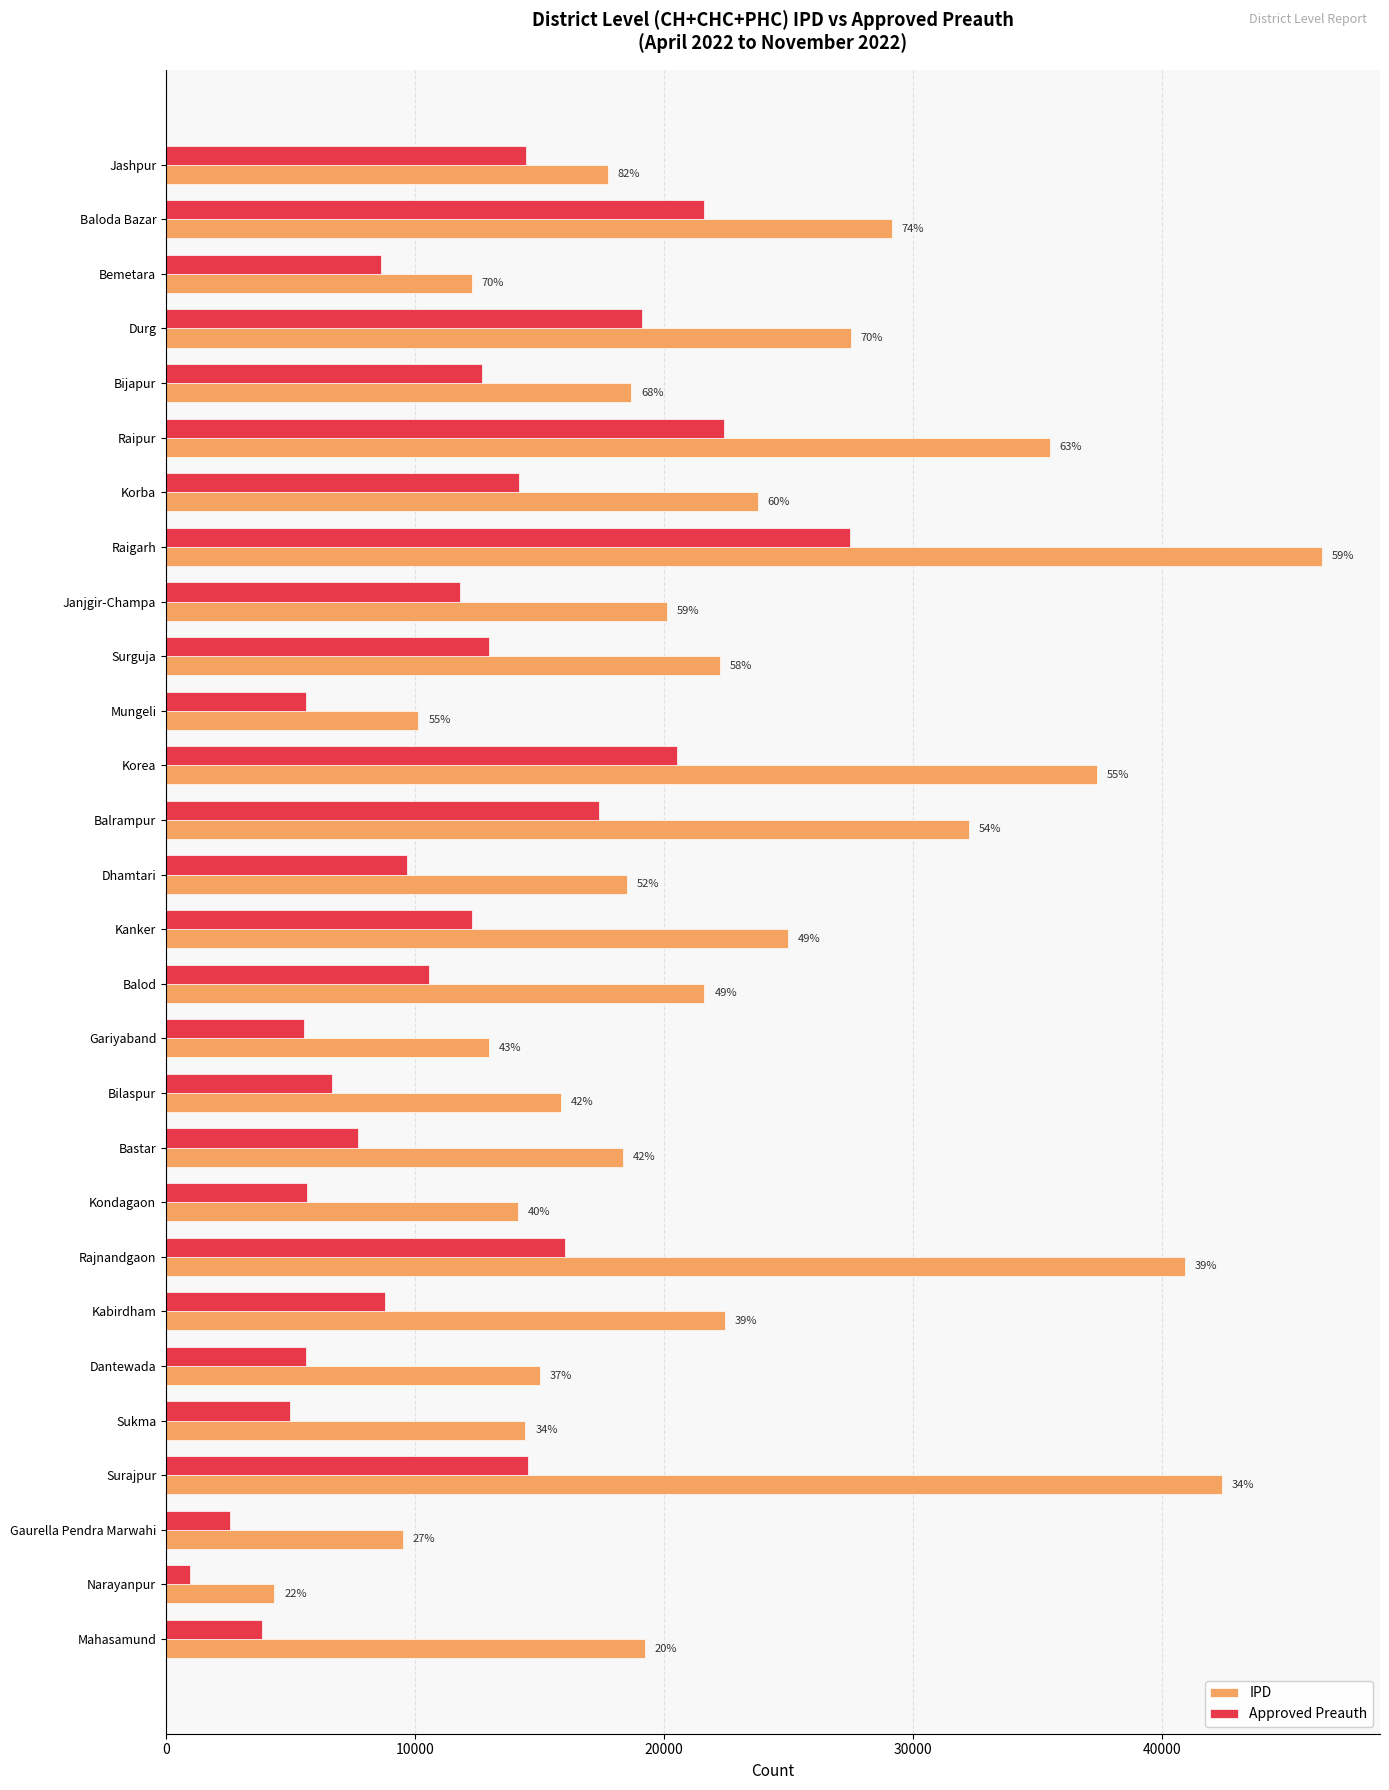

What are all the series names shown in the legend?

IPD, Approved Preauth